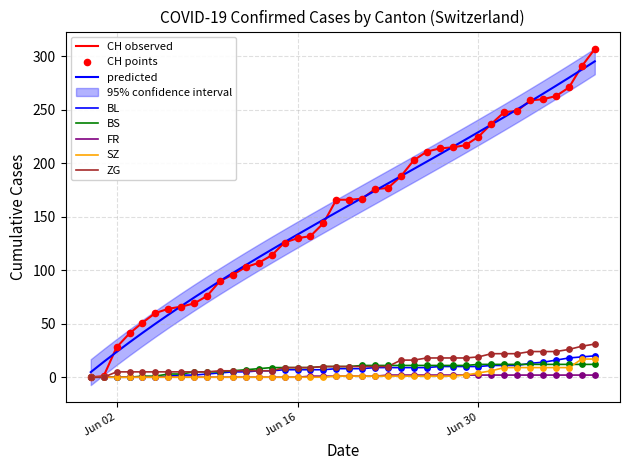

Which series has the widest spread of Y values?

CH